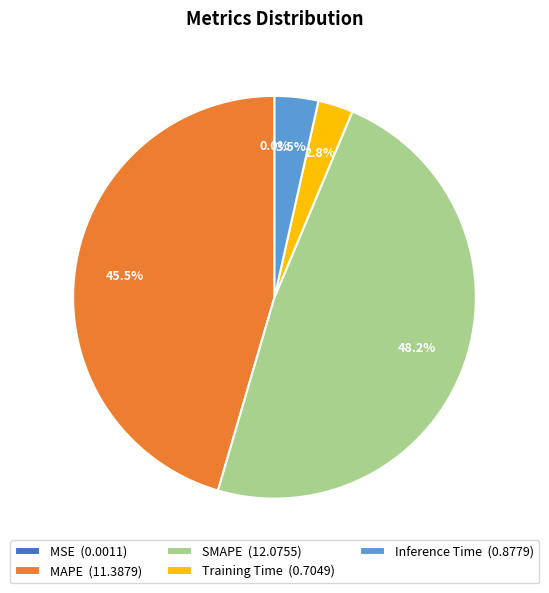

Between MAPE (11.3879) and Training Time (0.7049), which is larger?

MAPE (11.3879)